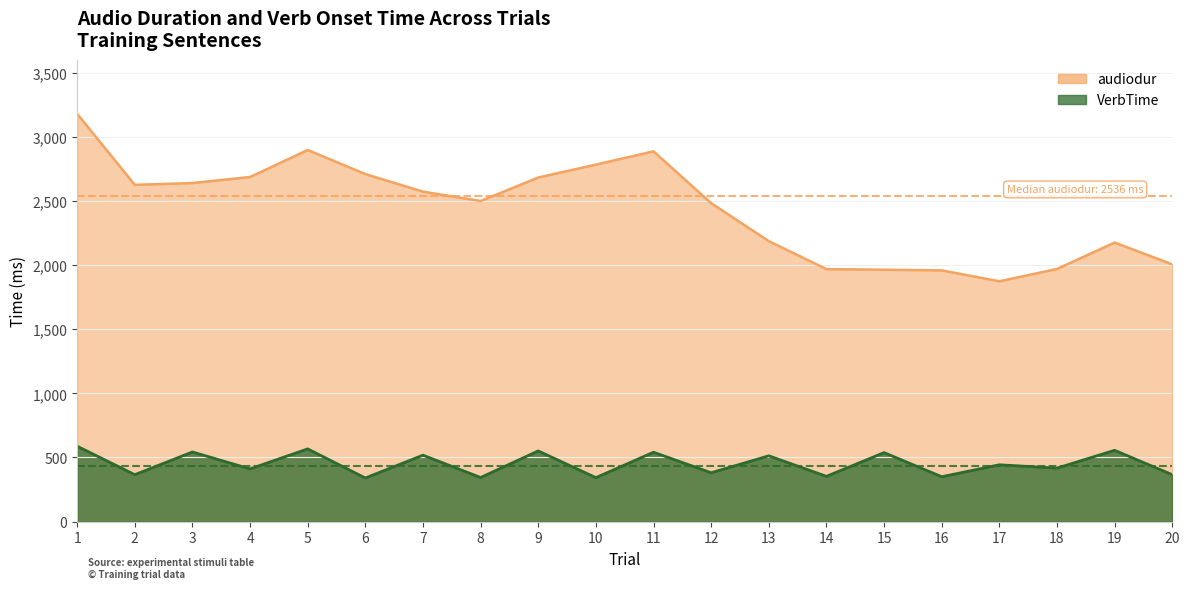

Where is the first local minimum for VerbTime?

2